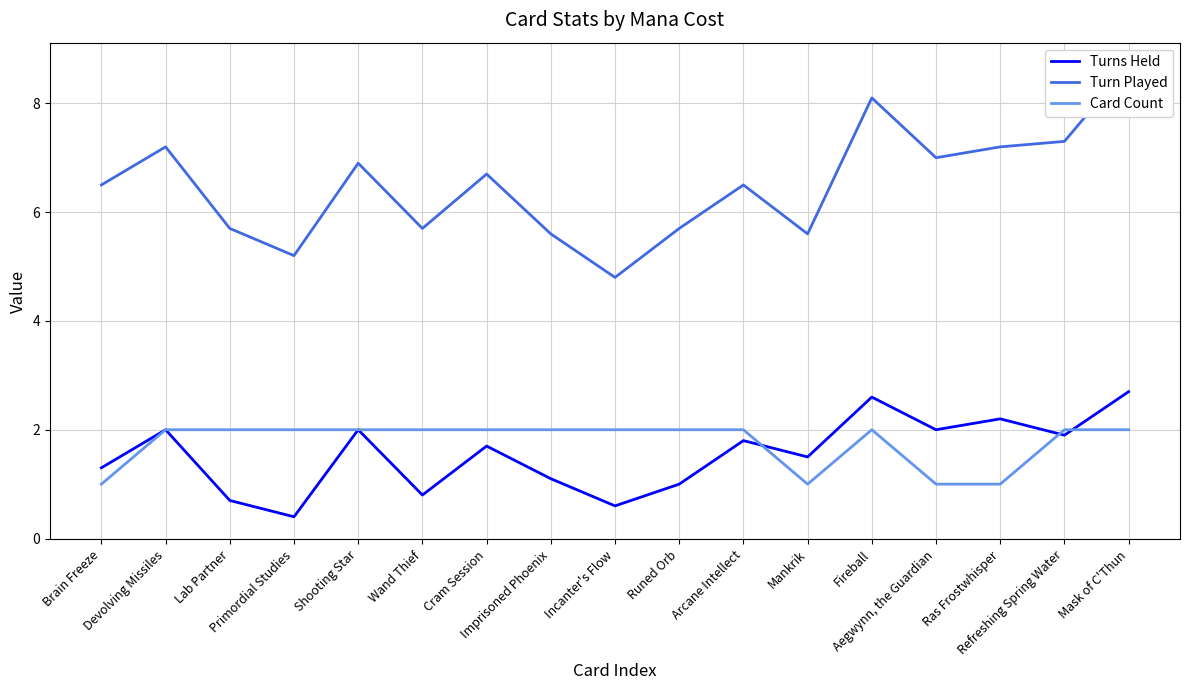

How many interior local peaks does the Turn Played series have?

5